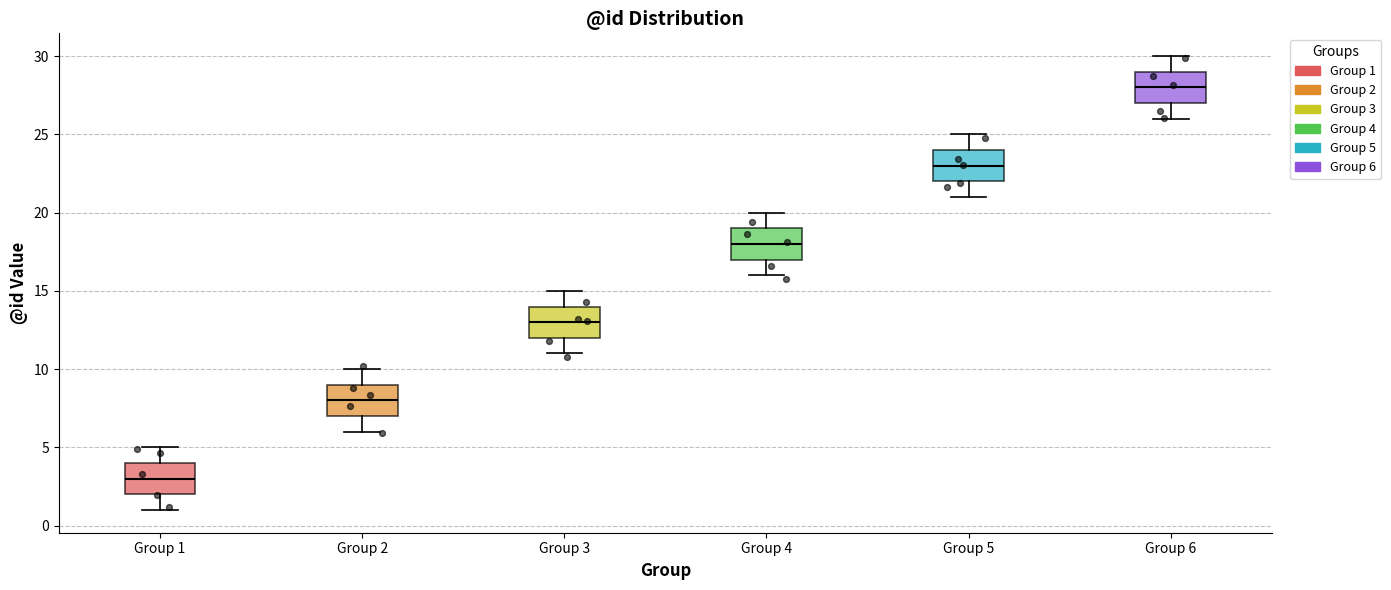

Which box's median line is the lowest?

Group 1